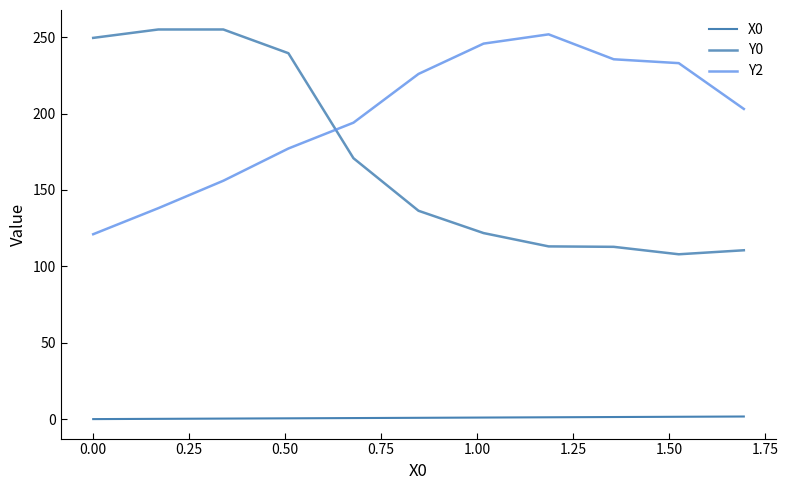

Does the chart have visible grid lines?

No